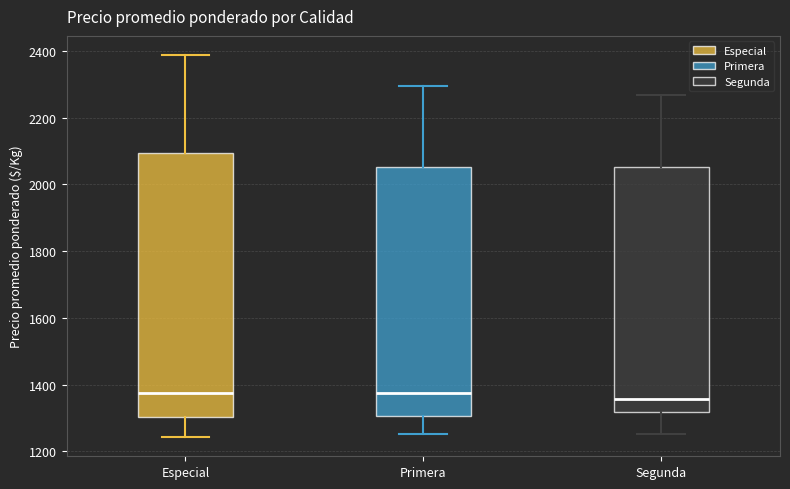

Reading left to right, read every box against the y-axis: the position of its median line, the range the box covers, and the ends of its whiskers. The values are not printed on the chart, so give them approximately, as read against the axis.

Especial: median 1380, box 1300 to 2100, whiskers 1240 to 2380
Primera: median 1380, box 1300 to 2060, whiskers 1260 to 2300
Segunda: median 1360, box 1320 to 2060, whiskers 1260 to 2260